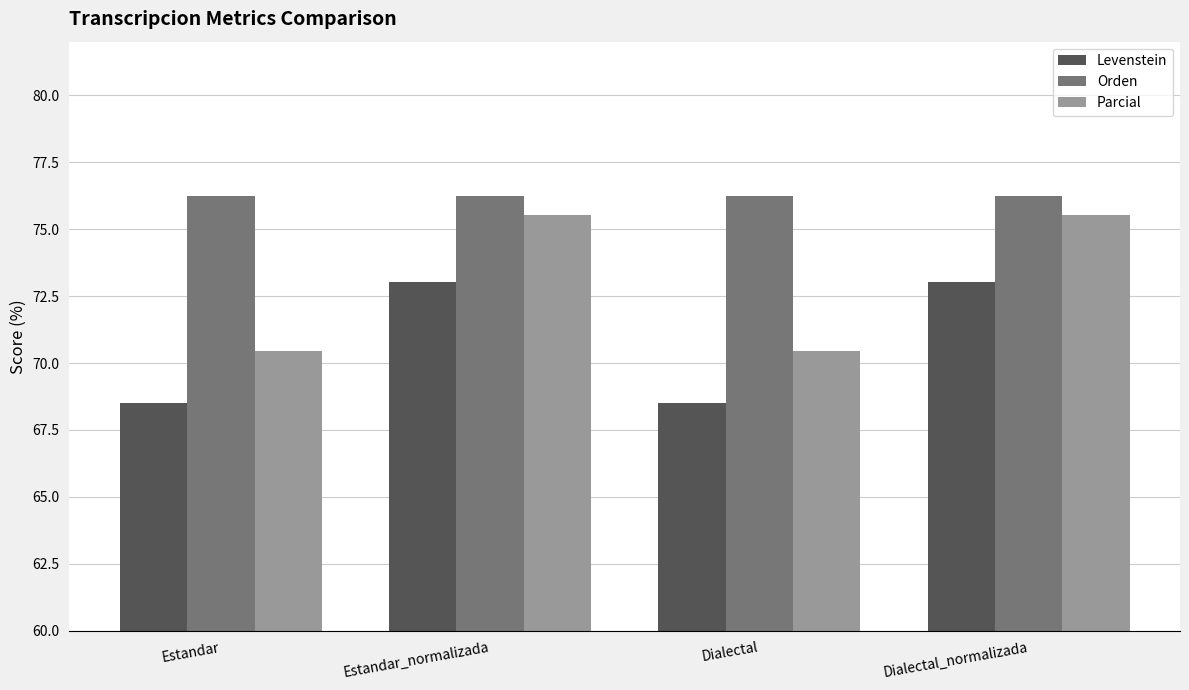

Rank the series at Estandar_normalizada from highest to lowest value.

Orden, Parcial, Levenstein